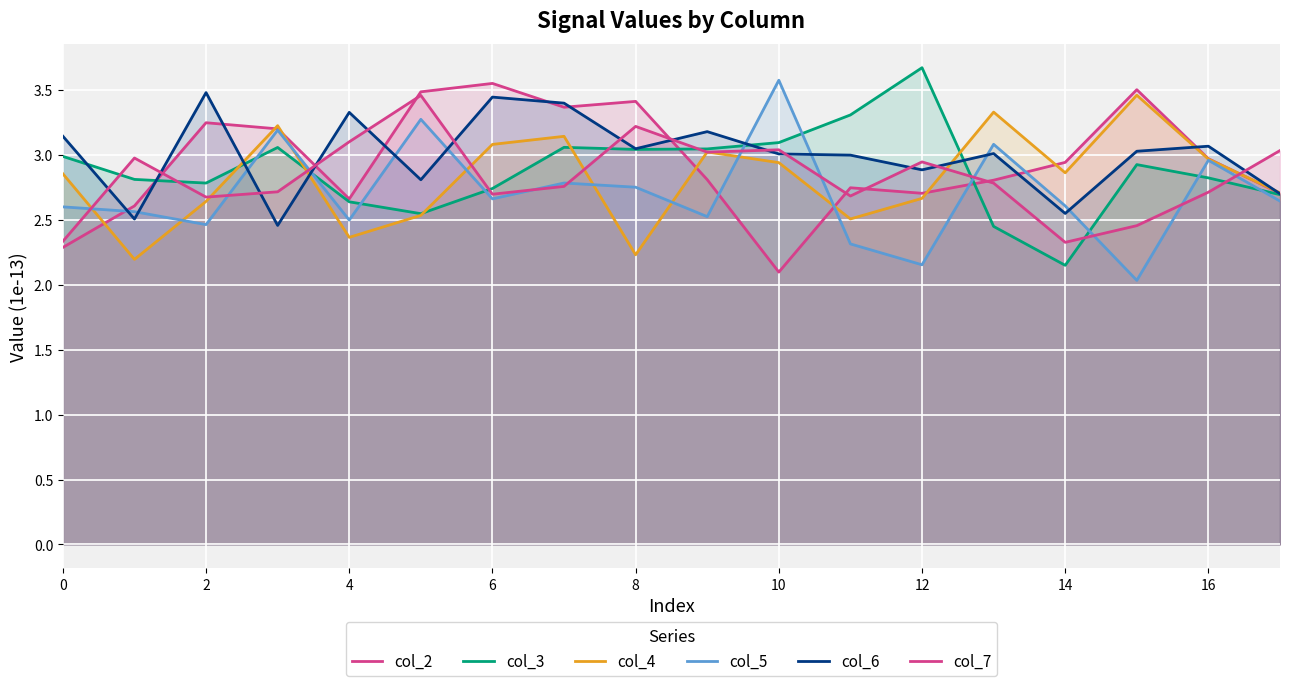

Is the value of col_5 at 18 greater than the value of col_4 at 14?

No